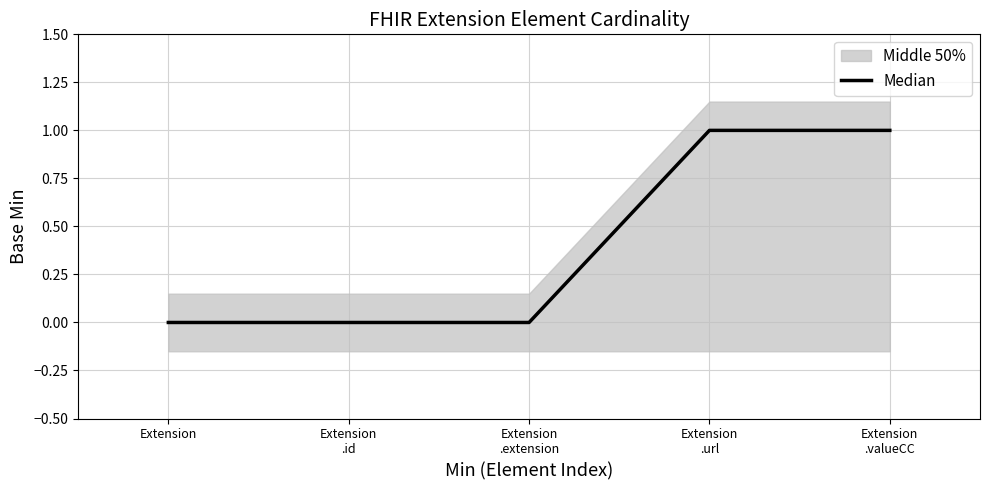

At which label is the value closest to 0?

Extension